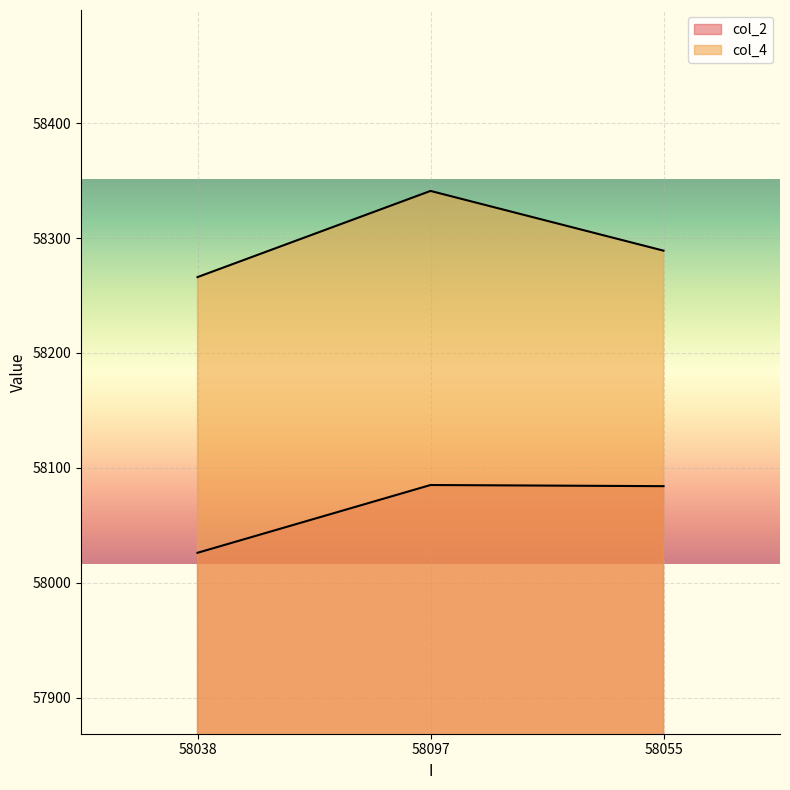

What position from the left is 58055?

3